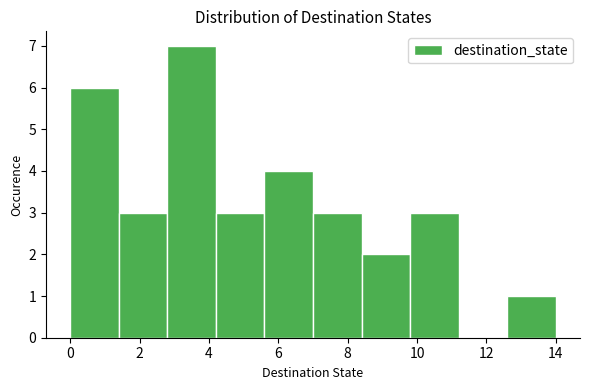

Reading left to right, list every bar in this chart as the range it spans on the x-axis followed by its height. The values are not printed on the chart, so give them approximately, as read against the axis.

0.0 to 1.4: 6
1.4 to 2.8: 3
2.8 to 4.2: 7
4.2 to 5.6: 3
5.6 to 7.0: 4
7.0 to 8.4: 3
8.4 to 9.8: 2
9.8 to 11.2: 3
11.2 to 12.6: 0
12.6 to 14.0: 1